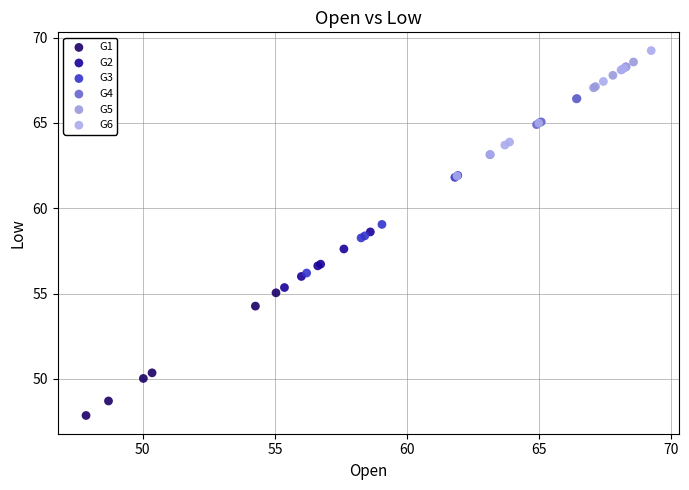

Which series contains the lowest Y value?

G1